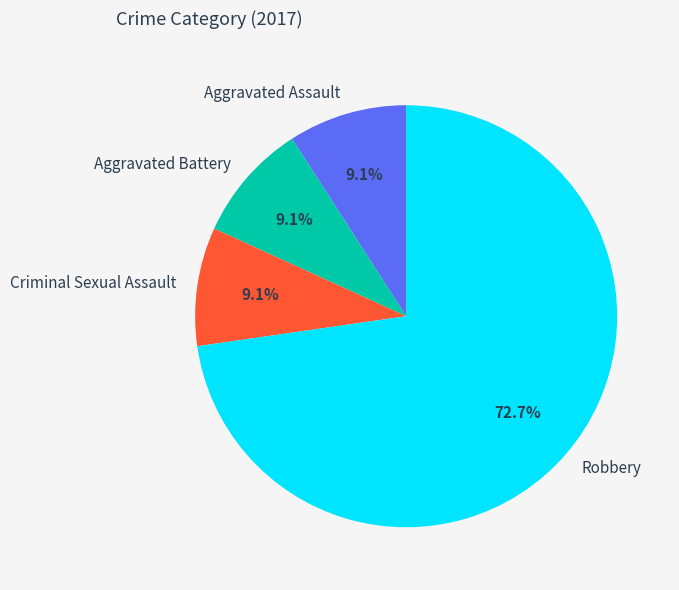

Count the number of slices in the pie.

4